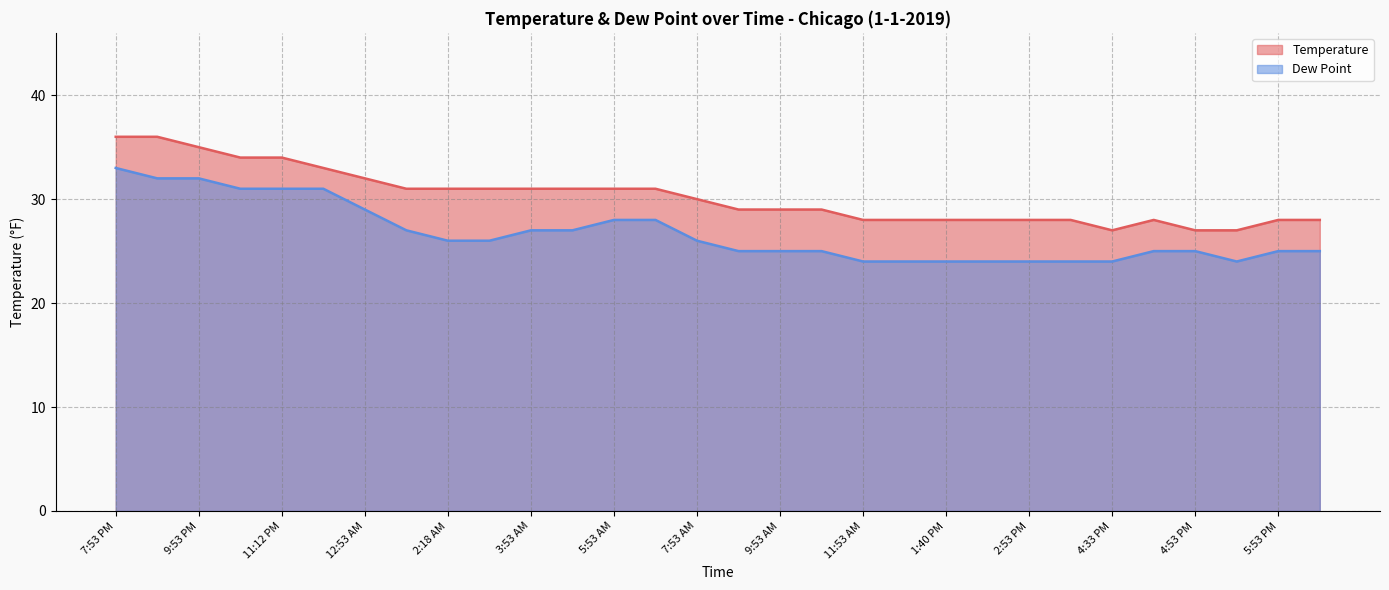

Where is the first local minimum for Temperature?

4:33 PM